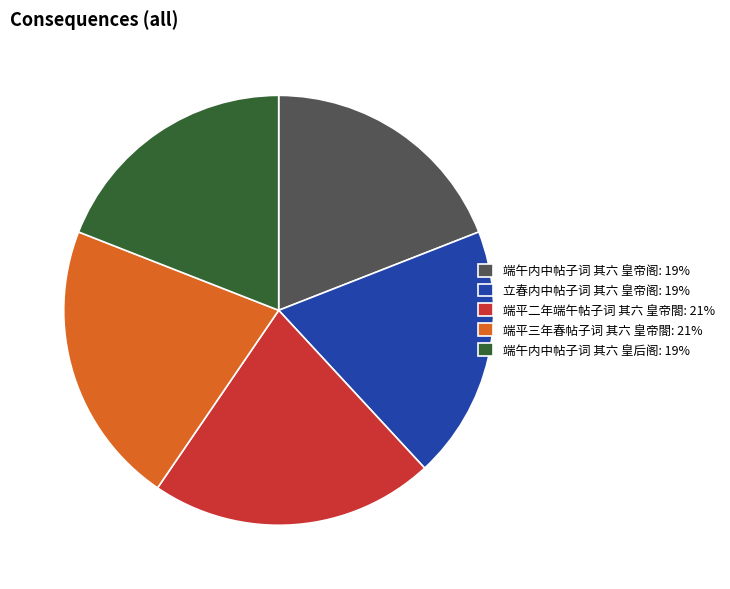

Combined, do 端午内中帖子词 其六 皇帝阁: 19% and 端平二年端午帖子词 其六 皇帝閤: 21% account for over 50%?

No